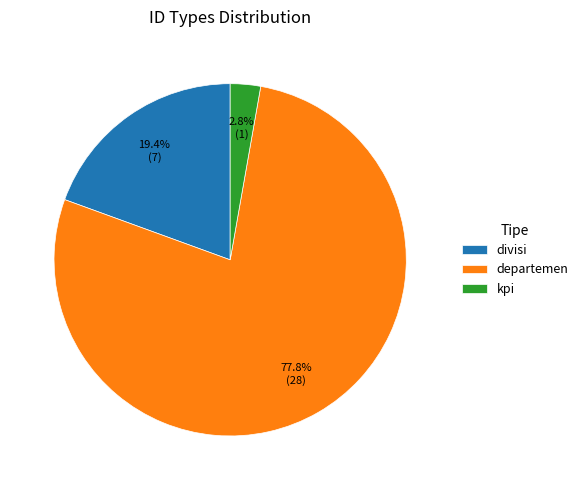

What percentage is the kpi slice, to the nearest percent?

3%